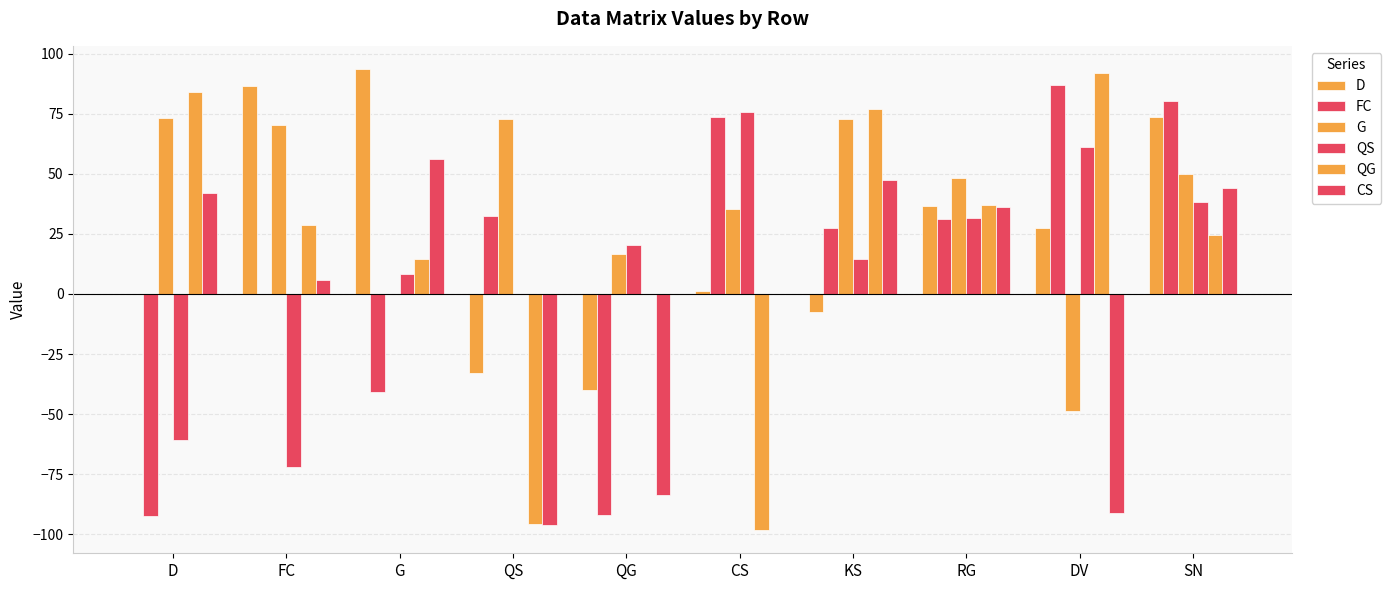

Which label corresponds to the smallest value in the chart?

CS